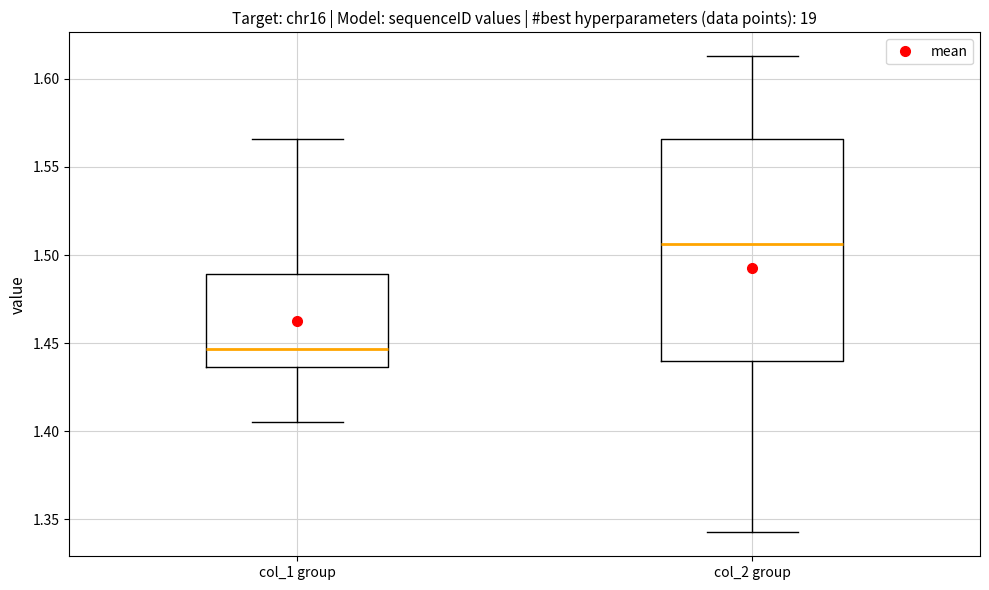

Which box has the highest median line?

col_2 group